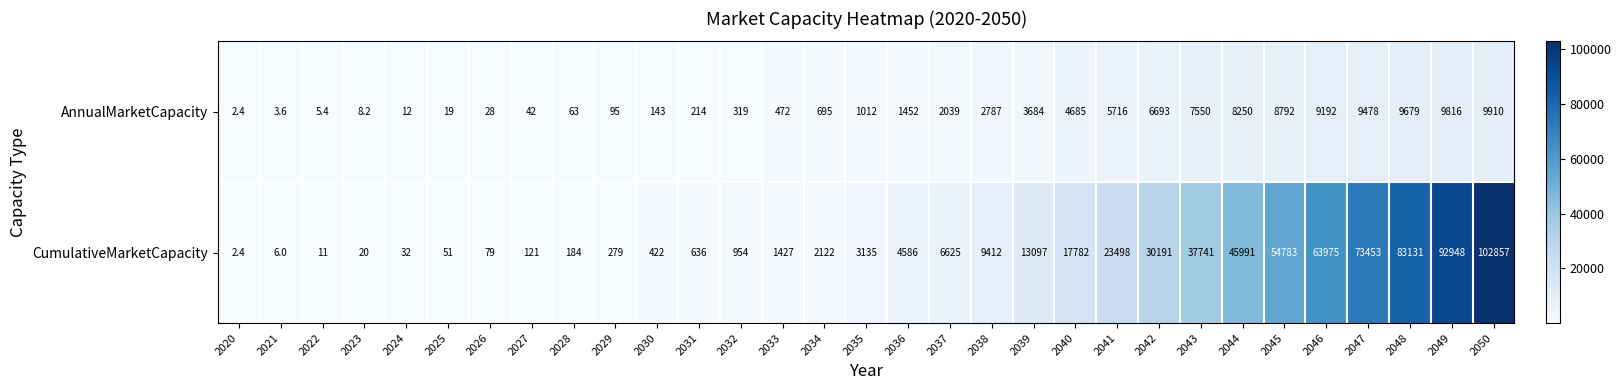

Between 2027 and 2039, which series saw the biggest shift?

CumulativeMarketCapacity